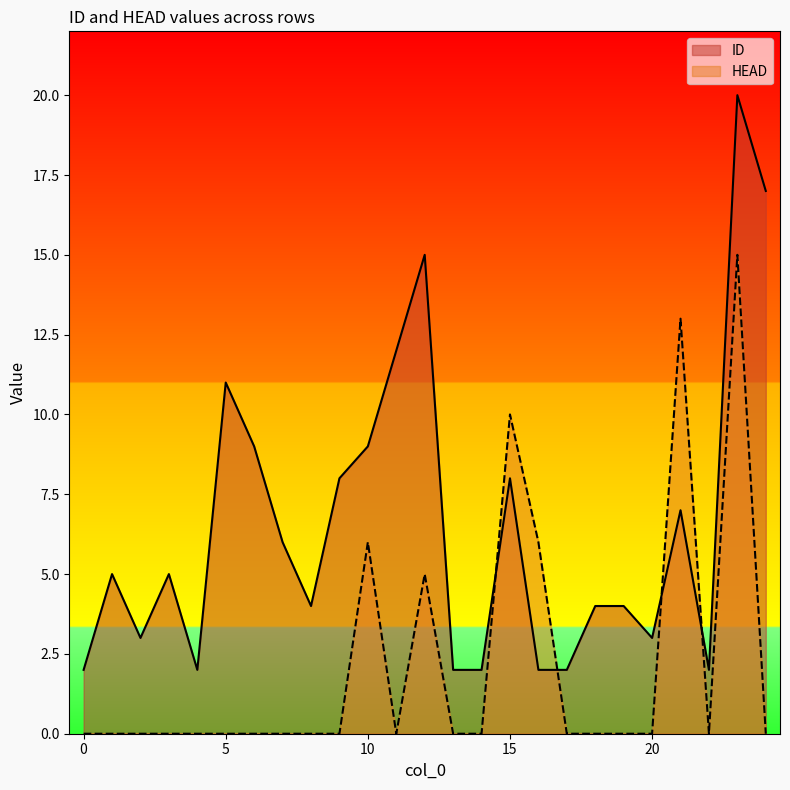

The ID series shows 15 at 12. True or false?

True